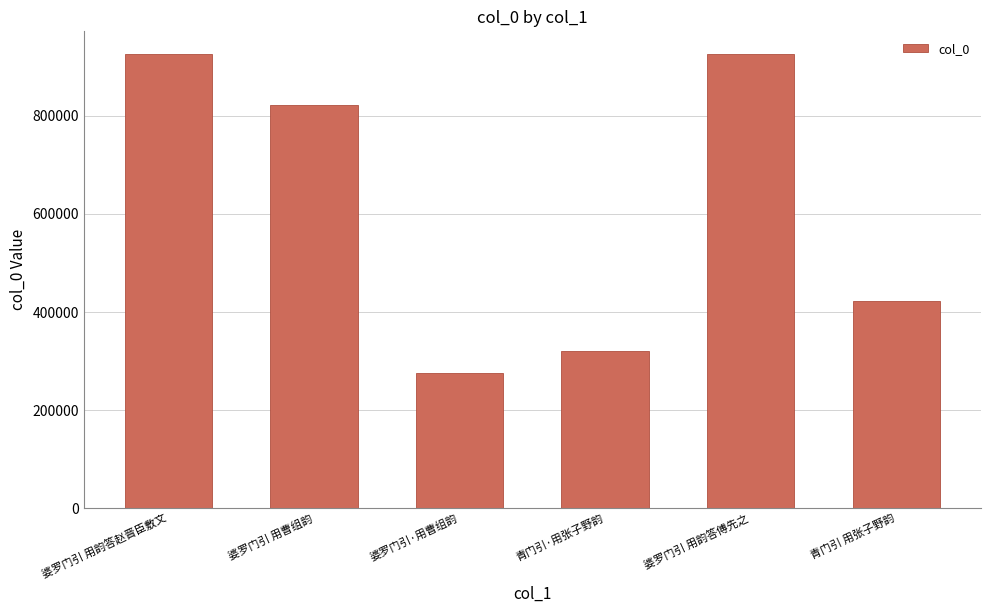

What is the value of the 1st bar from the left?

925986